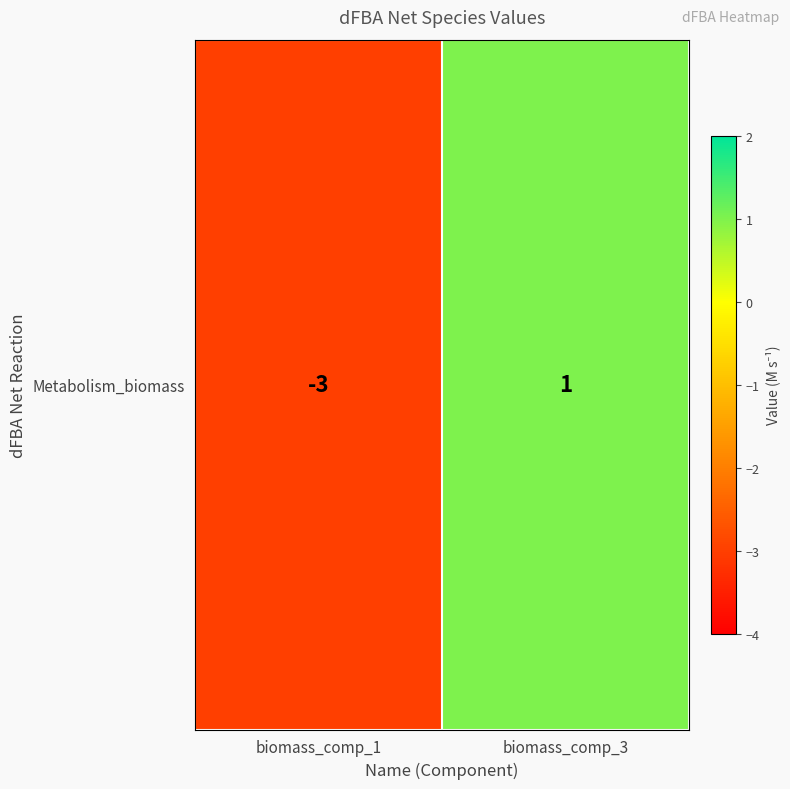

Count the number of data series in this chart.

1